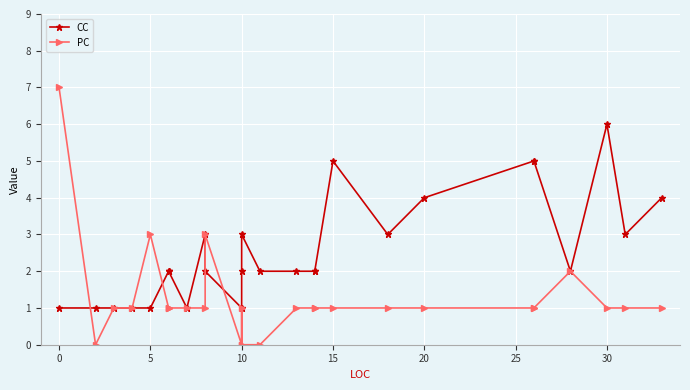

Which series ends up on top after the final intersection of PC and CC?

CC